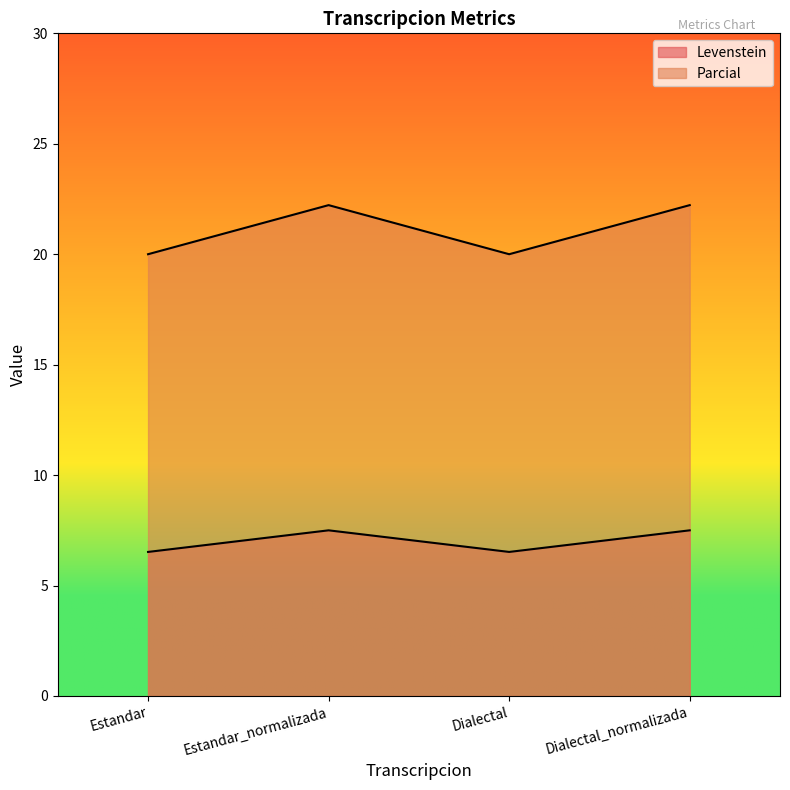

True or false: Parcial has more than 2 interior local peaks.

False